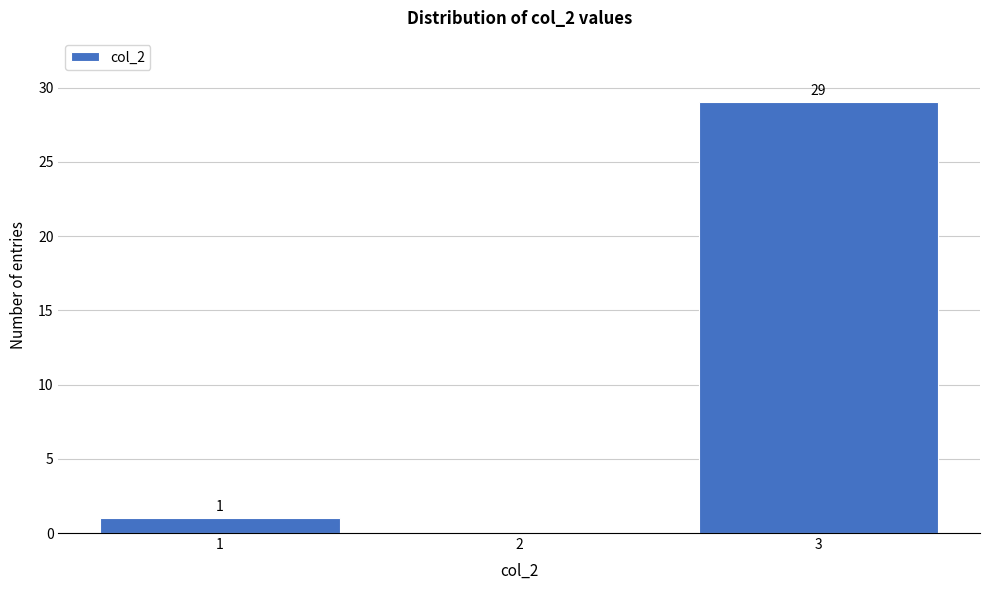

Which range on the x-axis has the tallest bar?

2.5 to 3.5